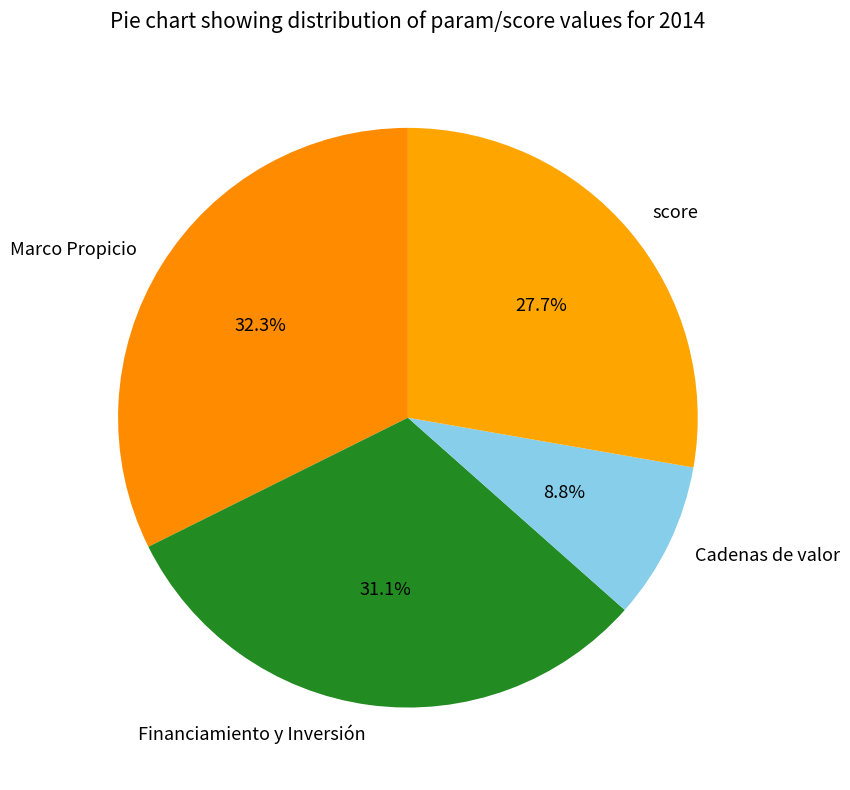

Rank the categories by value from lowest to highest.

Cadenas de valor, score, Financiamiento y Inversión, Marco Propicio